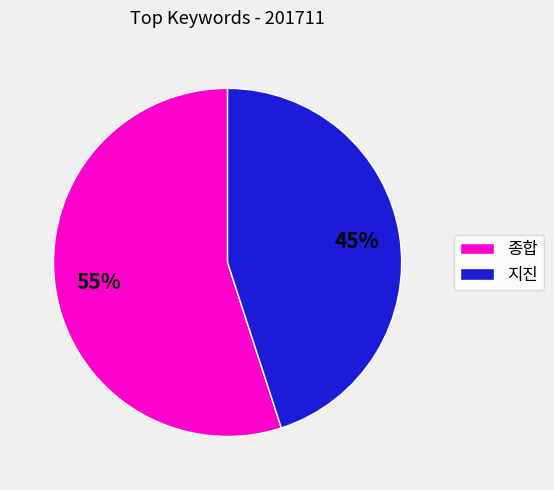

Is there any slice that represents more than half of the pie?

Yes